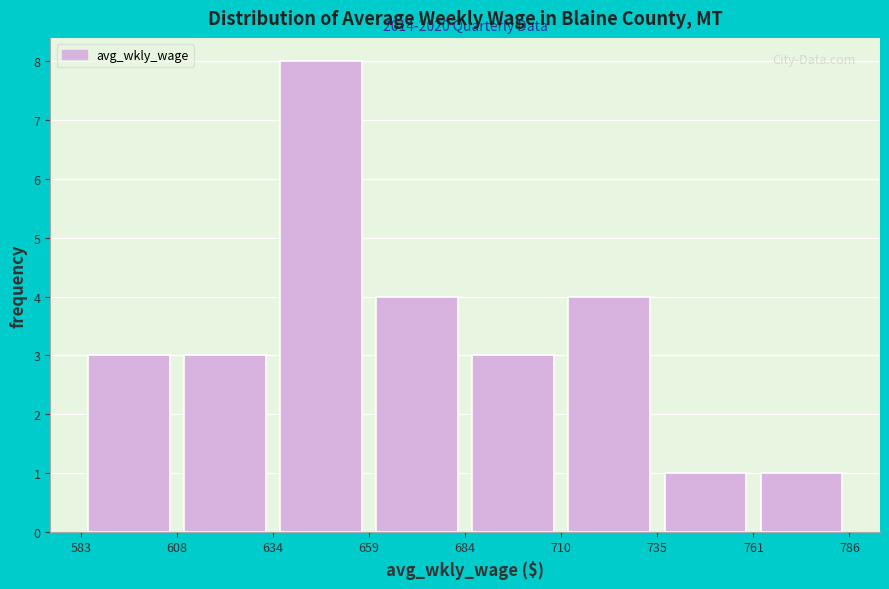

Over which range of the x-axis is the bar tallest?

634 to 659